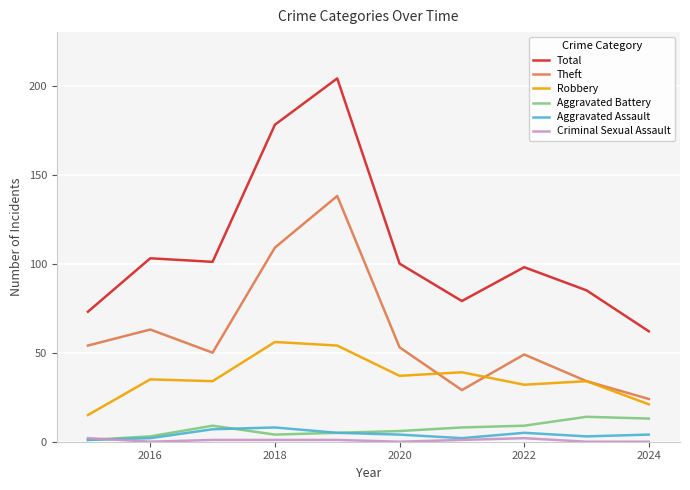

True or false: Total and Robbery cross at least once.

False